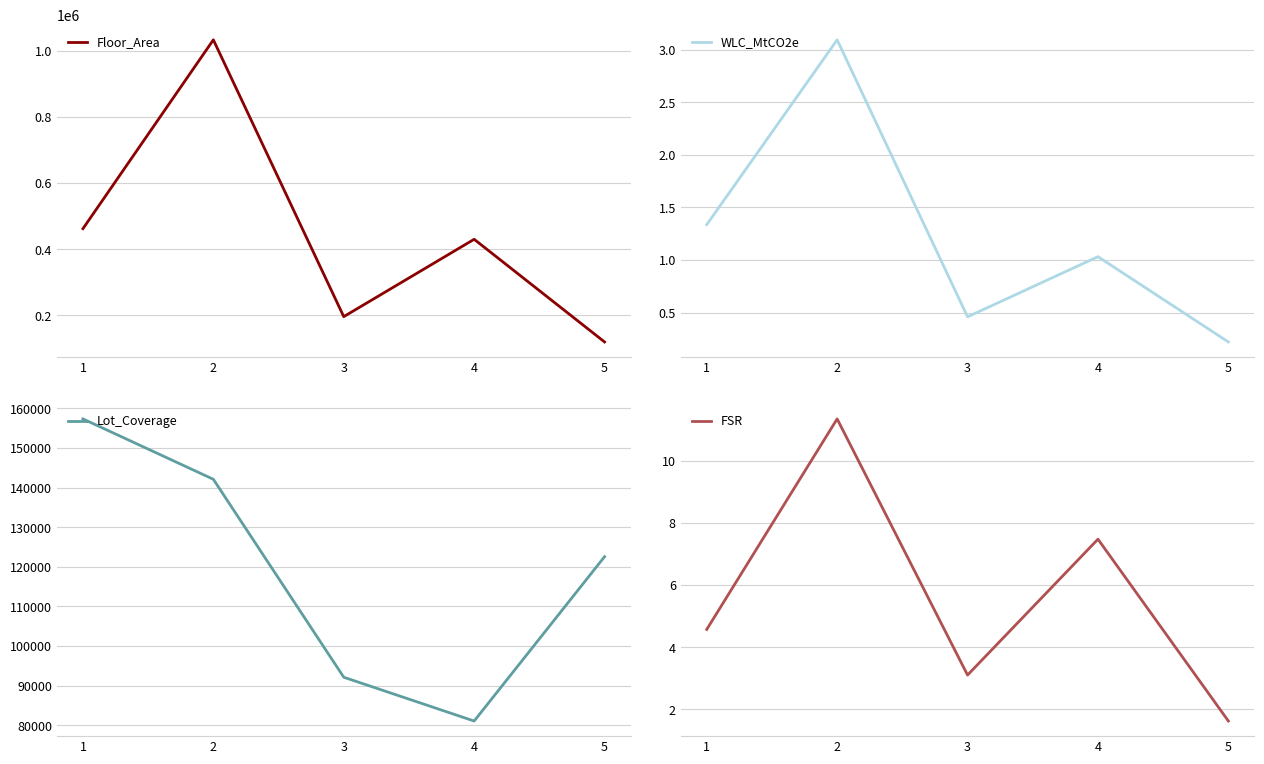

Which category has the lowest value in the FSR series?

5